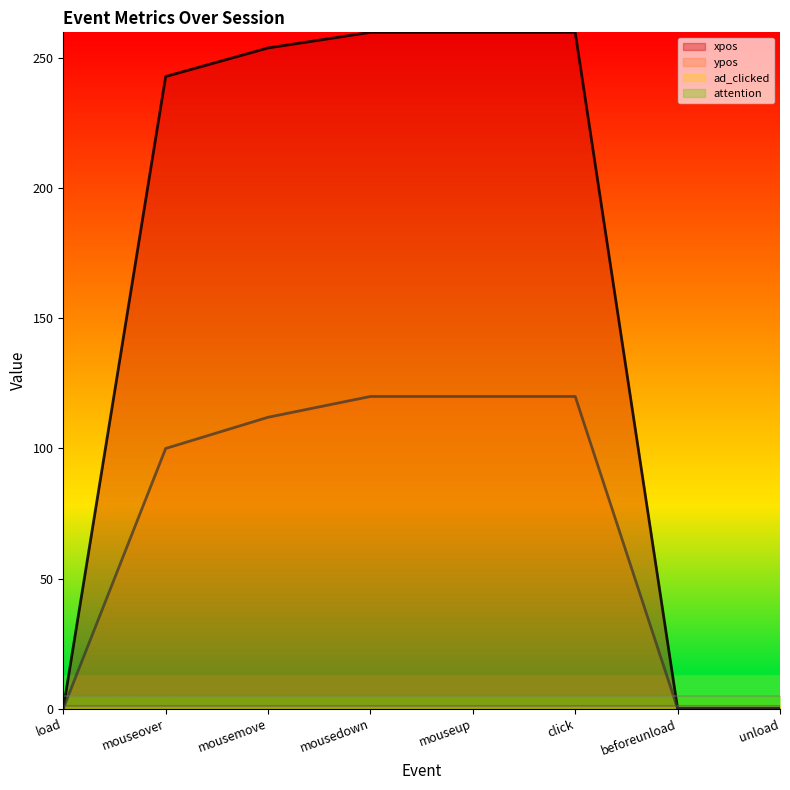

How many positive values does the ypos series have?

5